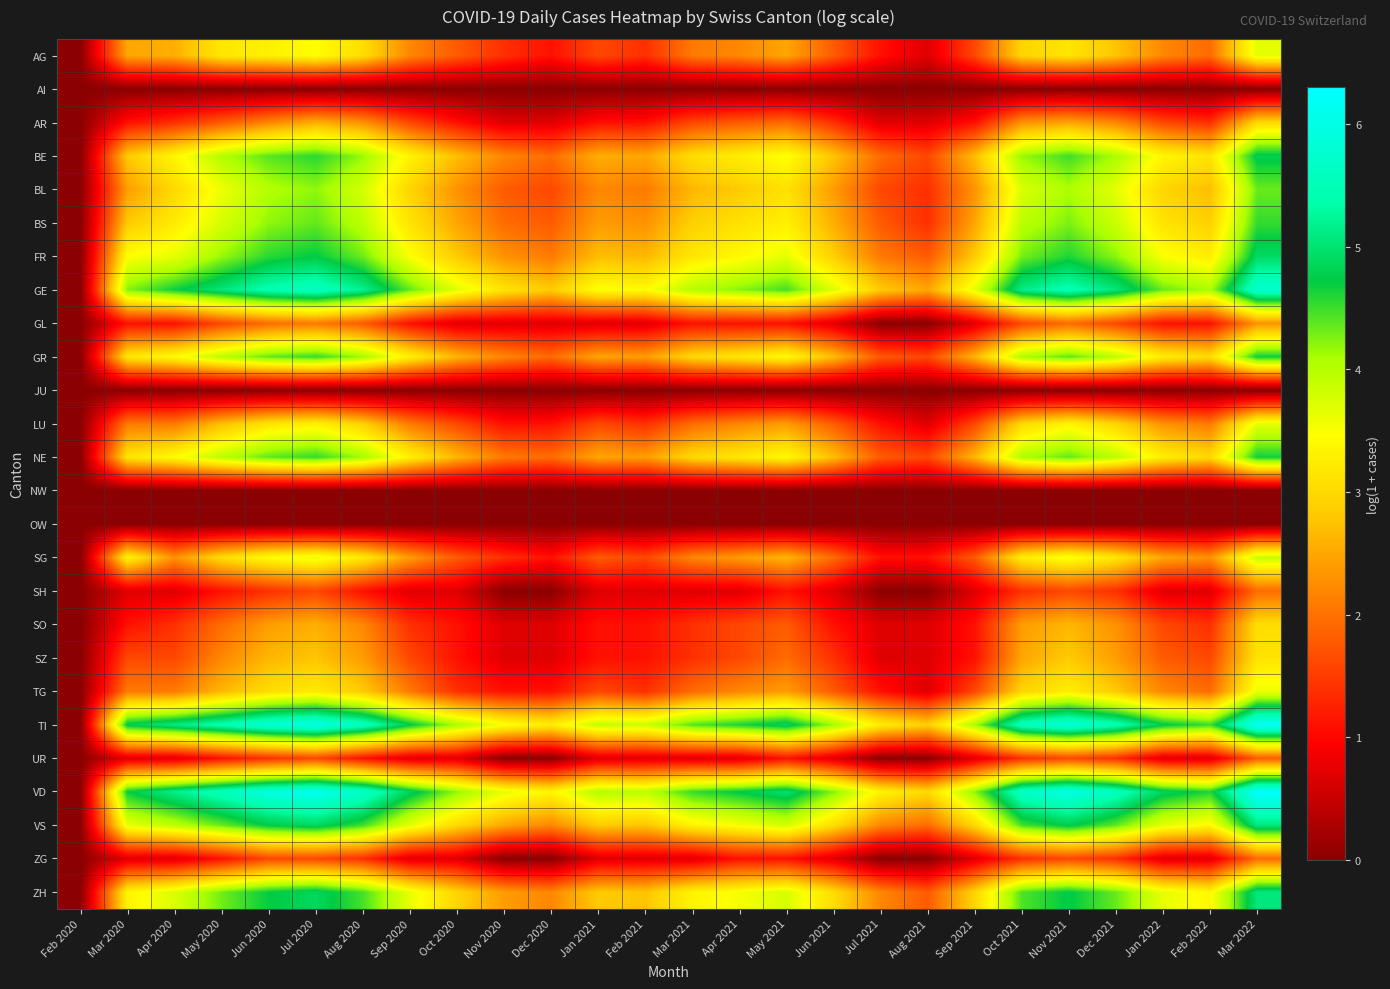

What is the spread (max minus min) of values at Jun 2020?

6.0